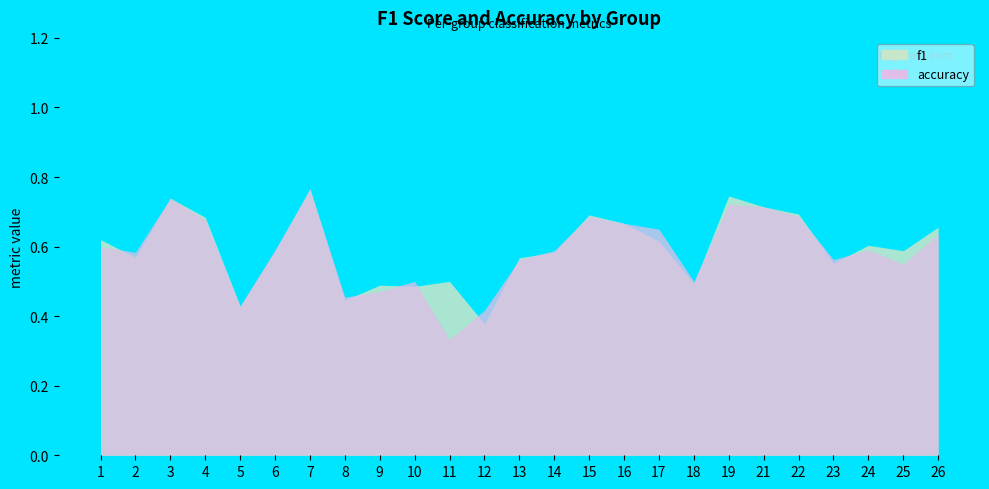

Does the chart have visible grid lines?

No